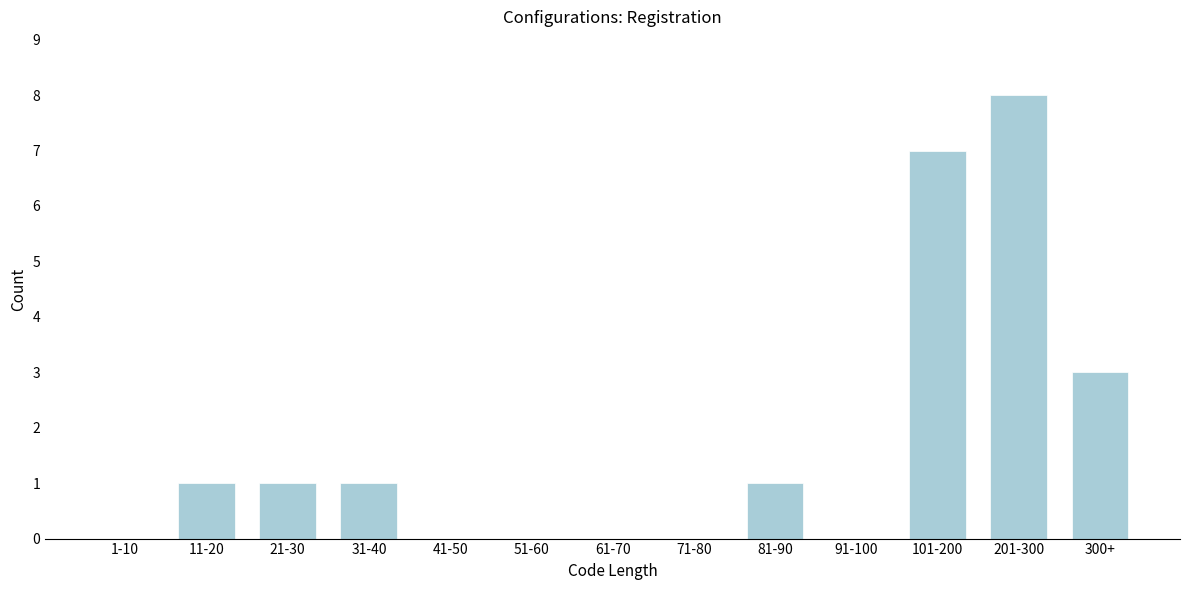

Reading right to left, what are all the values shown in this chart?

300+=3	201-300=8	101-200=7	91-100=0	81-90=1	71-80=0	61-70=0	51-60=0	41-50=0	31-40=1	21-30=1	11-20=1	1-10=0